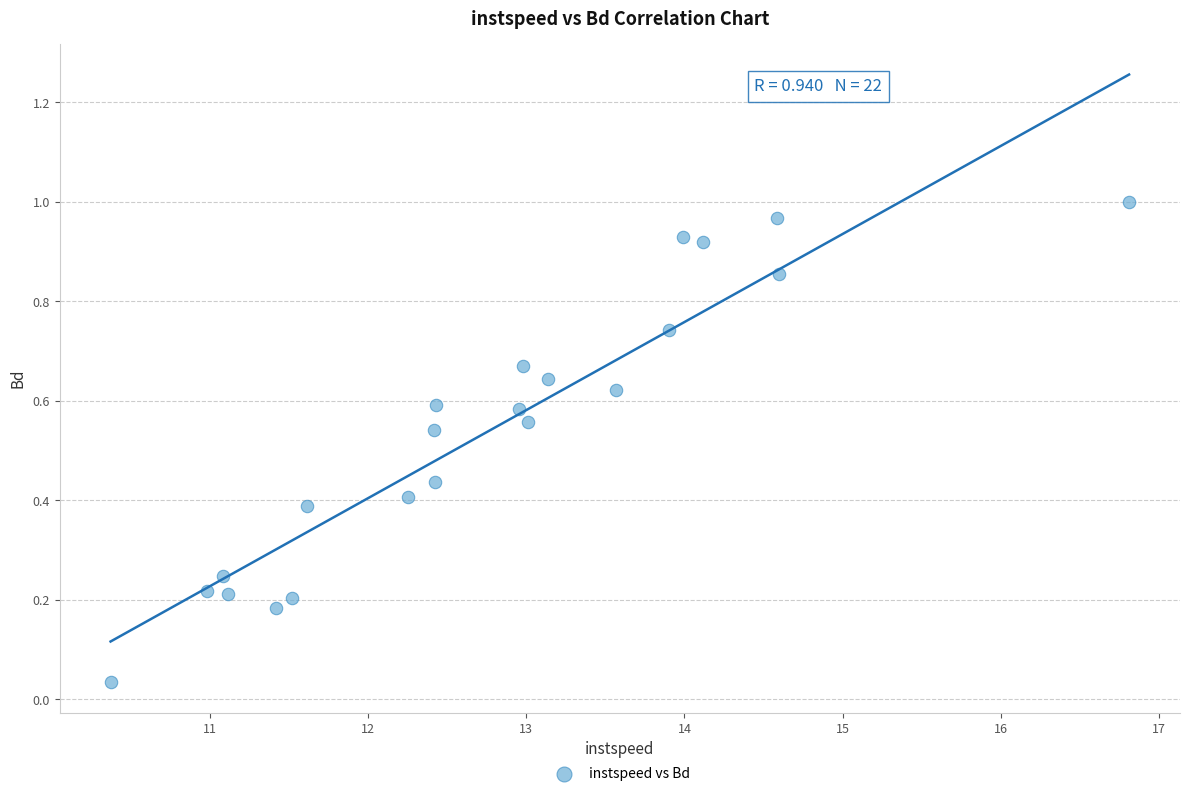

What is the range of X values (max minus min)?

6.4